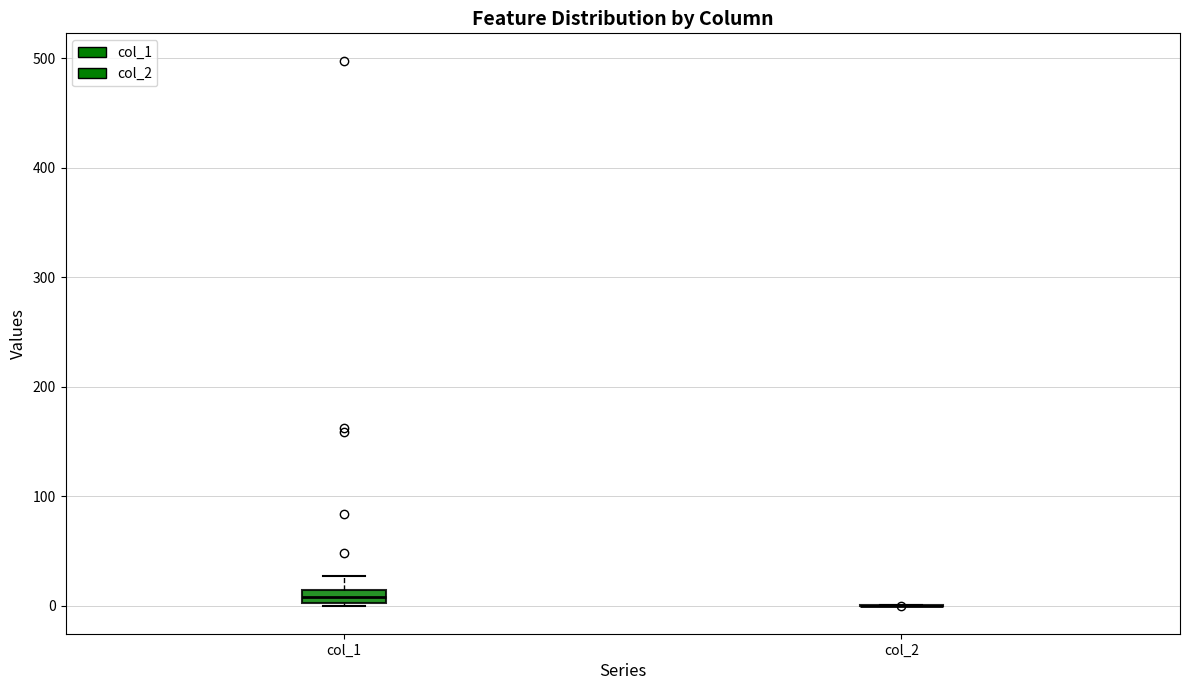

Which box is the tallest, from its lower edge to its upper edge?

col_1